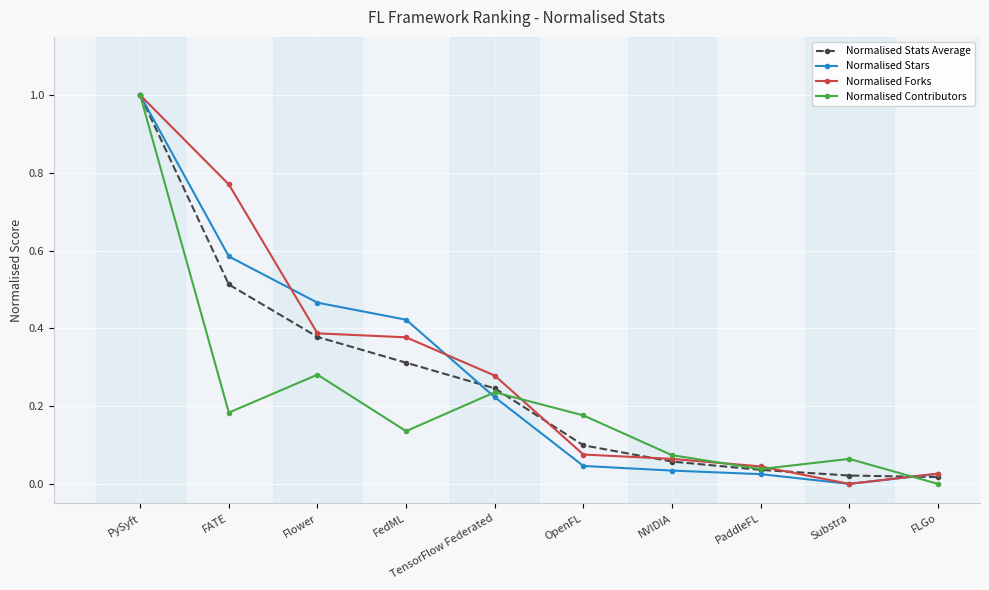

How many interior local peaks does the Normalised Contributors series have?

3